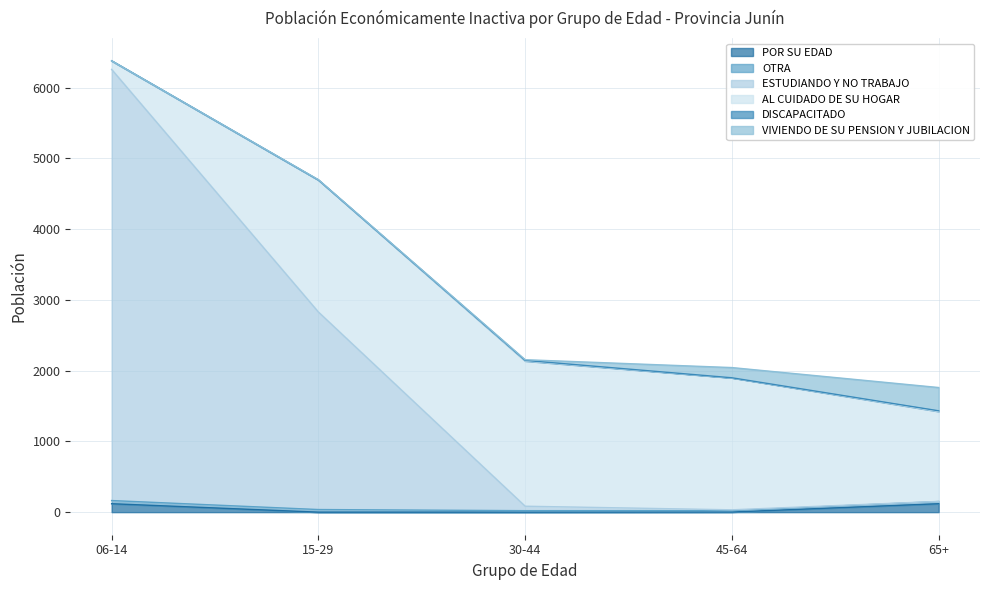

Reading left to right, transcribe all the data shown in this chart.

POR SU EDAD: 119	0	0	2	119
OTRA: 45	37	21	20	31
ESTUDIANDO Y NO TRABAJO: 6092	2791	63	11	2
AL CUIDADO DE SU HOGAR: 119	1864	2052	1865	1271
DISCAPACITADO: 3	2	8	1	9
VIVIENDO DE SU PENSION Y JUBILACION: 0	4	10	144	329